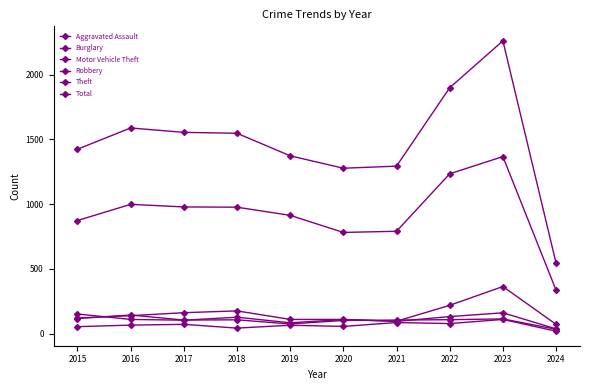

At which category does Burglary reach its first local peak?

2018